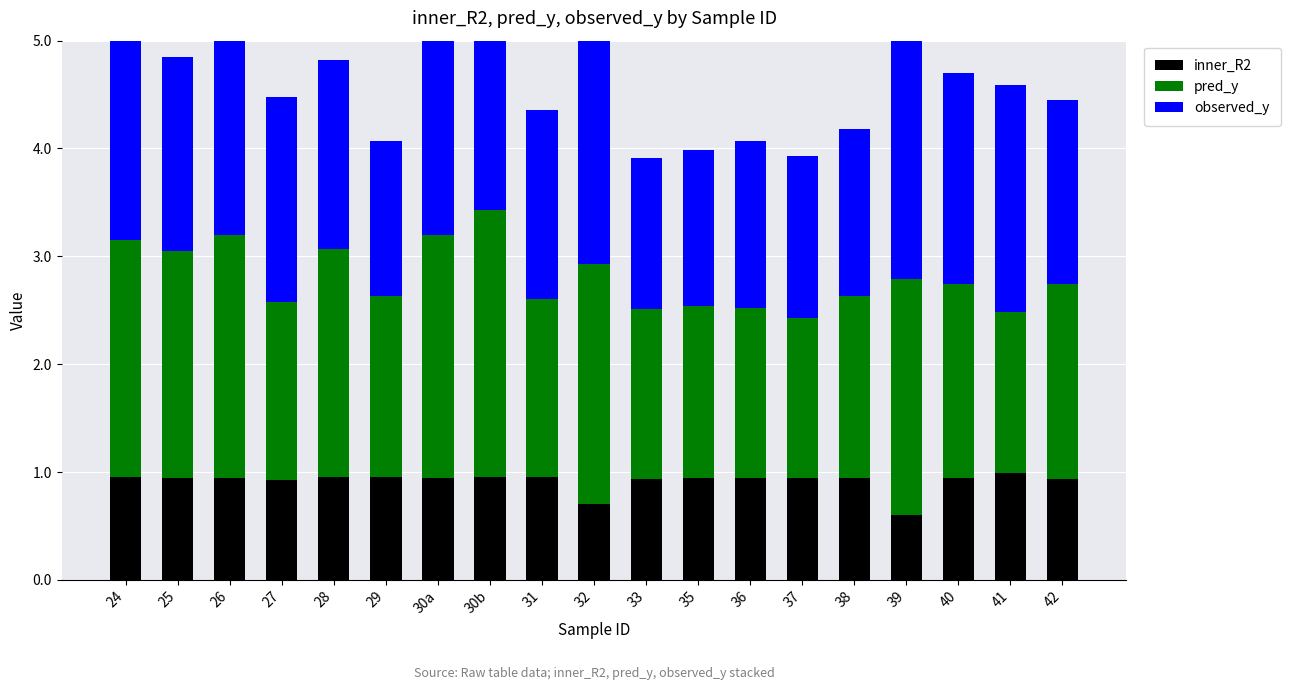

What are all the series names shown in the legend?

inner_R2, pred_y, observed_y